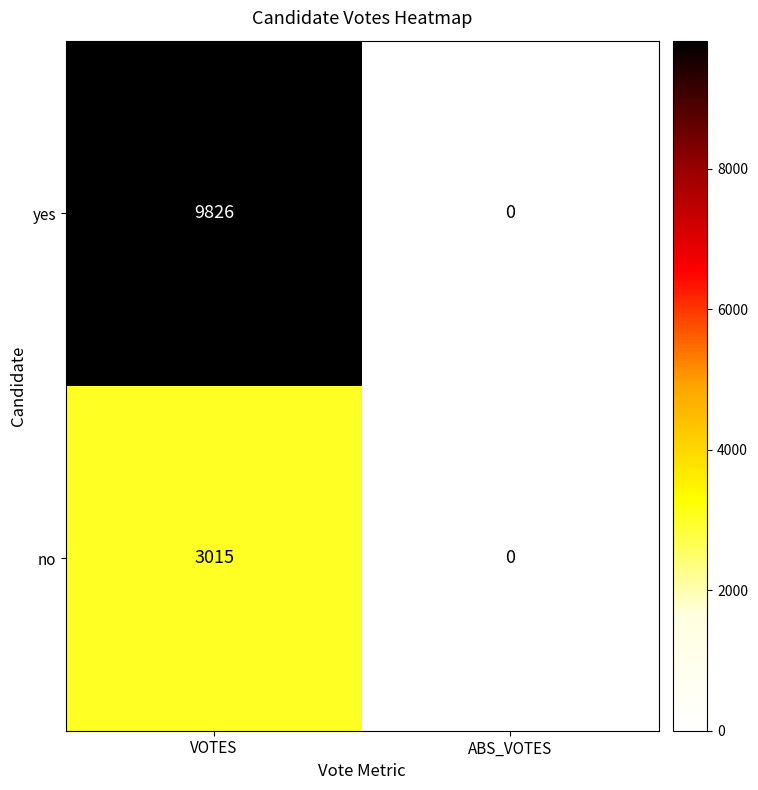

What is the maximum value shown in the chart?

9826